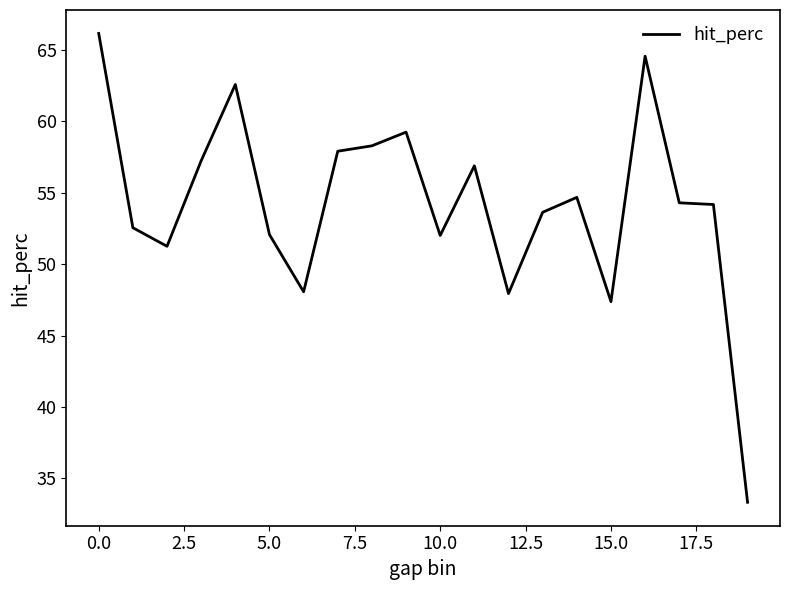

What is the difference between the maximum and minimum values?

32.8